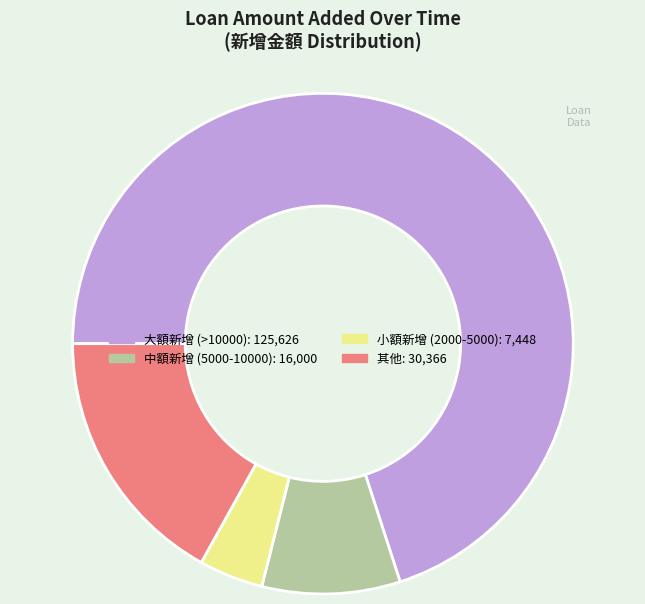

Is there any slice that represents more than half of the pie?

Yes